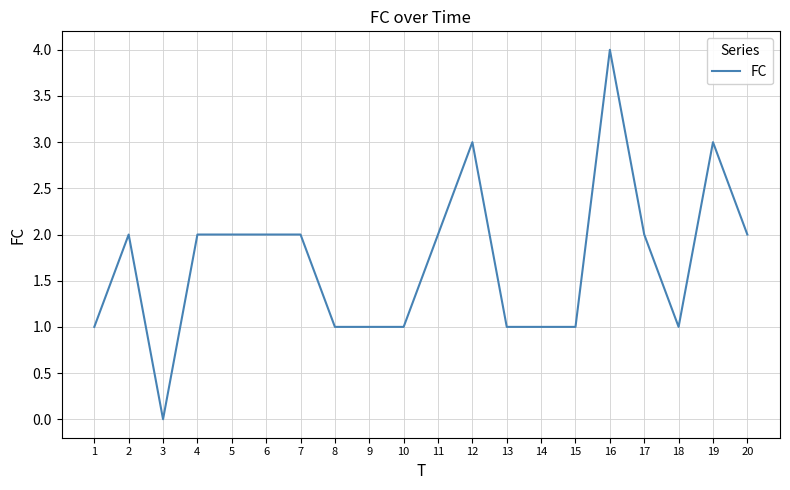

Is it true that the value at 16 is 6?

False